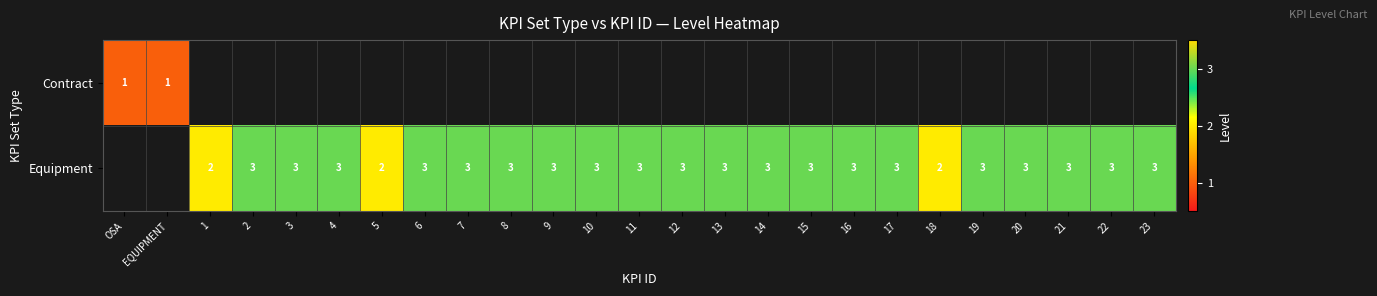

True or false: Equipment has a value of 4 at 1.

False